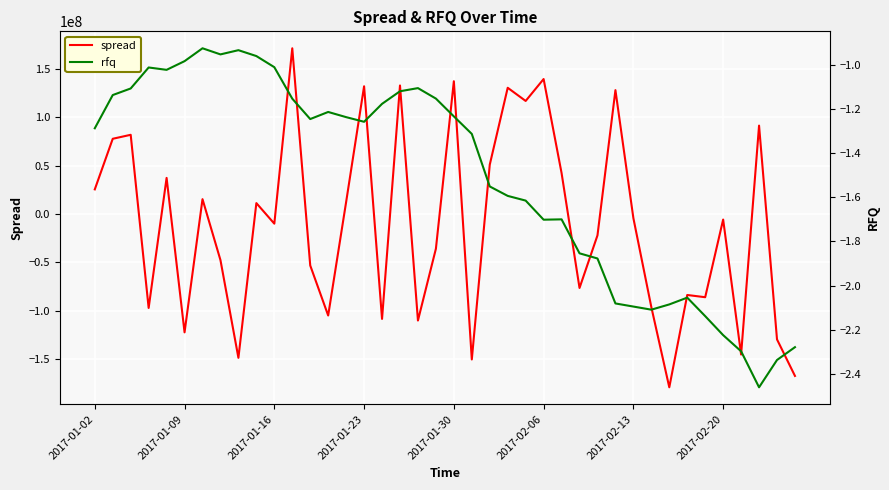

How many distinct data groups are displayed?

2